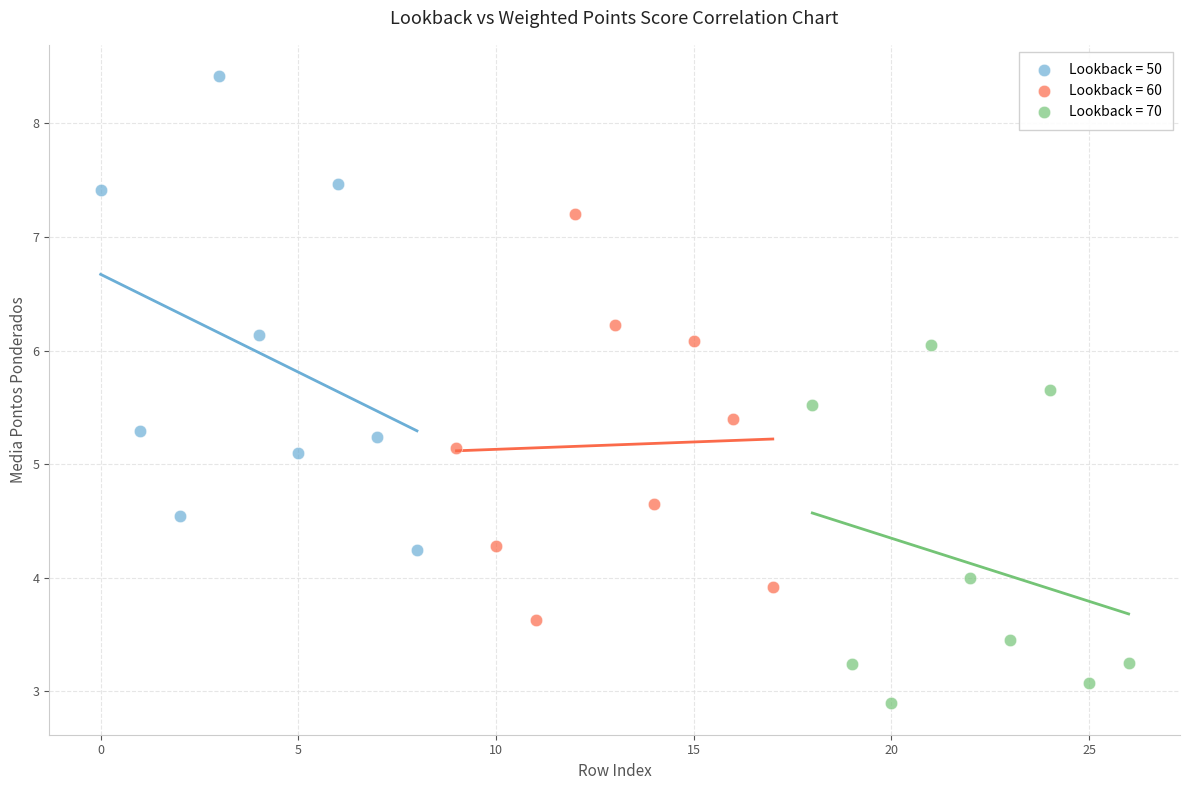

Which series contains the lowest Y value?

Lookback = 70